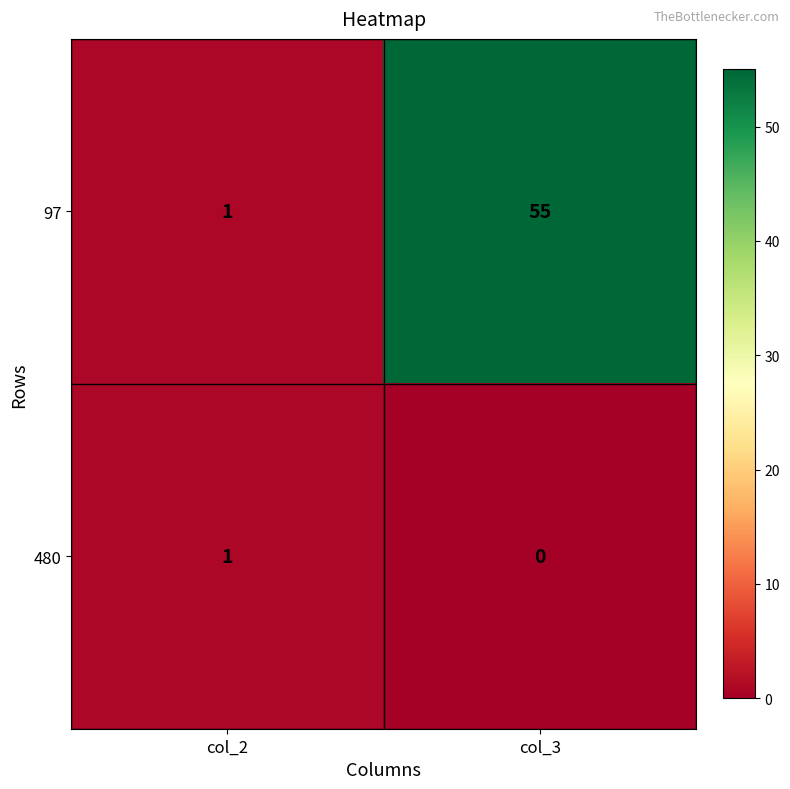

What is the maximum value shown in the chart?

55